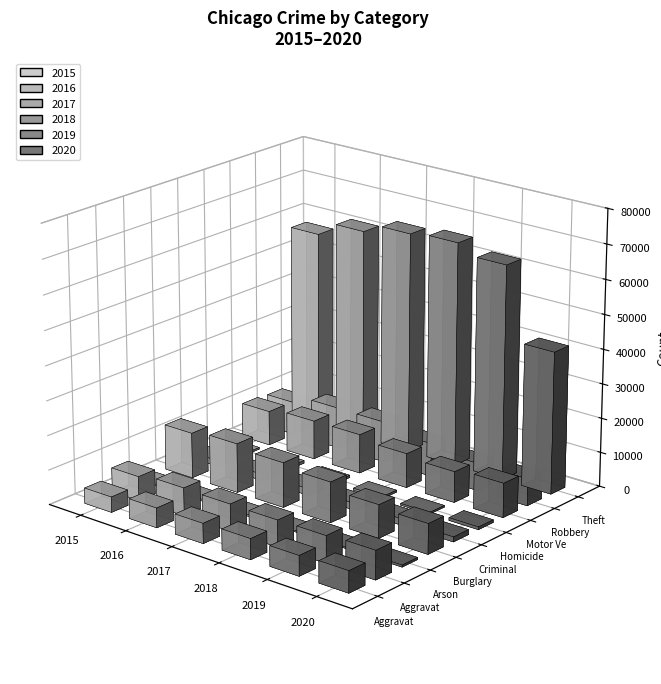

Reading left to right, list all the values displayed in this chart.

2015: Aggravated Assault=4480	Aggravated Battery=7018	Arson=448	Burglary=13184	Criminal Sexual Assault=1660	Homicide=496	Motor Vehicle Theft=10068	Robbery=9638	Theft=57350
2016: Aggravated Assault=5712	Aggravated Battery=8085	Arson=515	Burglary=14289	Criminal Sexual Assault=1815	Homicide=786	Motor Vehicle Theft=11286	Robbery=11960	Theft=61618
2017: Aggravated Assault=5793	Aggravated Battery=7845	Arson=444	Burglary=13001	Criminal Sexual Assault=1935	Homicide=672	Motor Vehicle Theft=11380	Robbery=11880	Theft=64380
2018: Aggravated Assault=6001	Aggravated Battery=7735	Arson=373	Burglary=11746	Criminal Sexual Assault=1968	Homicide=589	Motor Vehicle Theft=9983	Robbery=9679	Theft=65282
2019: Aggravated Assault=5840	Aggravated Battery=7857	Arson=376	Burglary=9639	Criminal Sexual Assault=1865	Homicide=498	Motor Vehicle Theft=8978	Robbery=7994	Theft=62479
2020: Aggravated Assault=6263	Aggravated Battery=8319	Arson=589	Burglary=8754	Criminal Sexual Assault=1443	Homicide=787	Motor Vehicle Theft=9955	Robbery=7855	Theft=41303